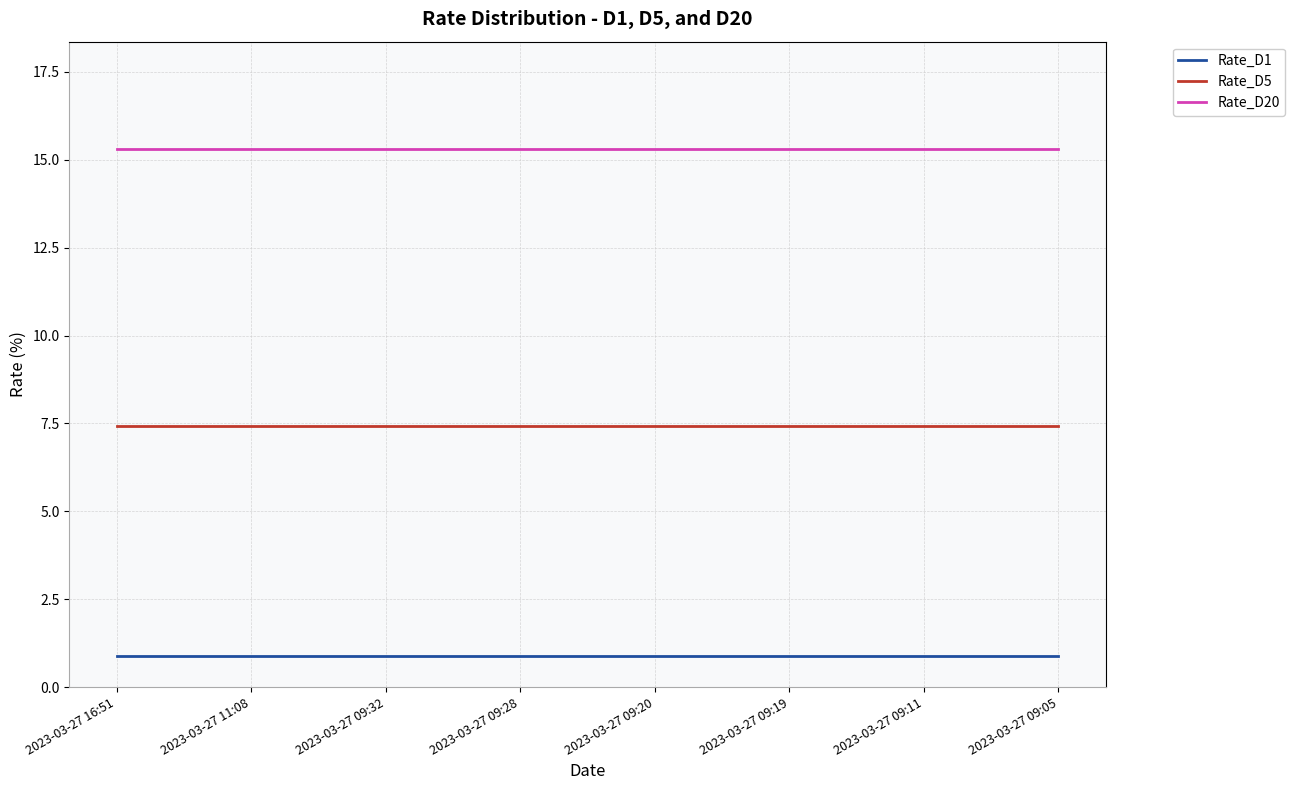

What is the spread (max minus min) of values at 2023-03-27 09:28?

14.4